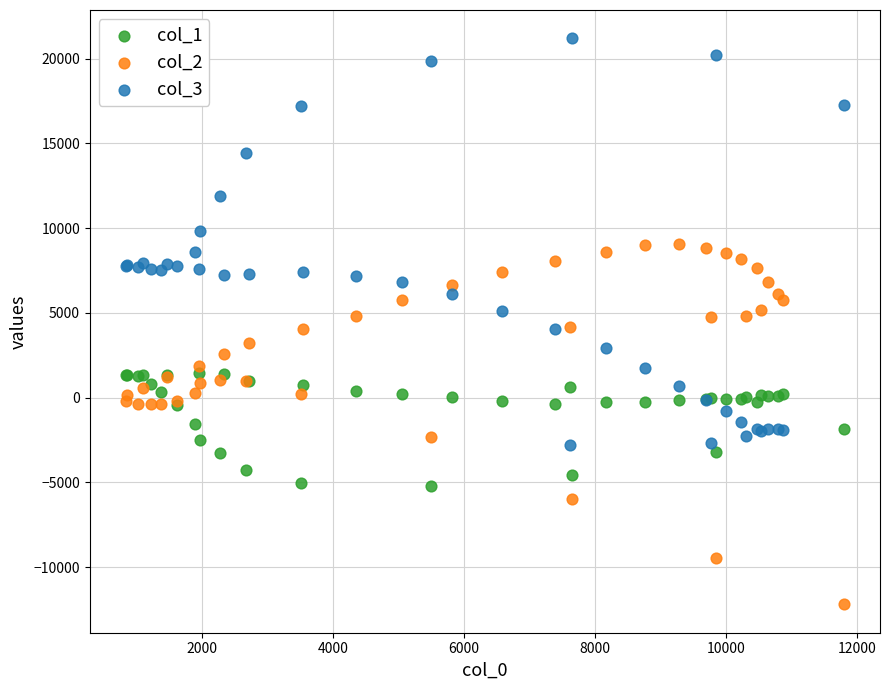

Which series contains the highest Y value?

col_3